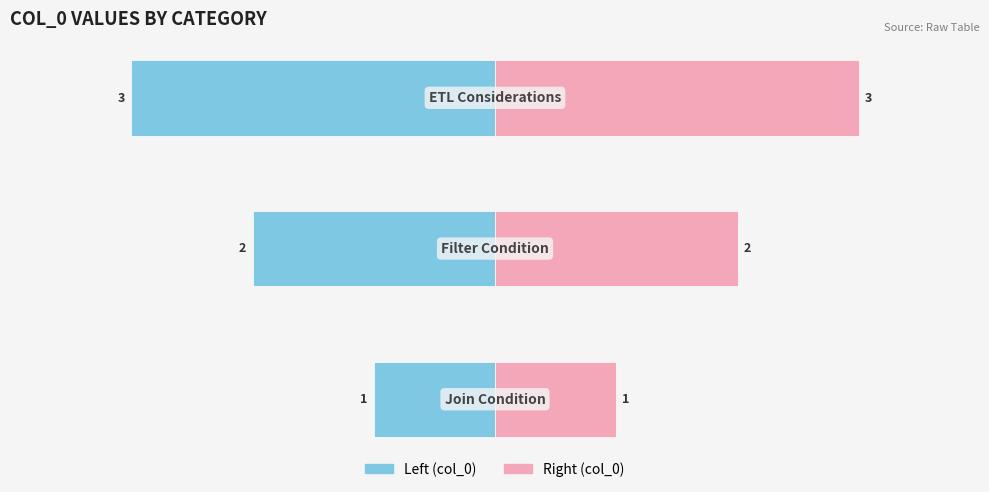

What is the value of the col_0 (right) bar at the 2nd from the left?

2